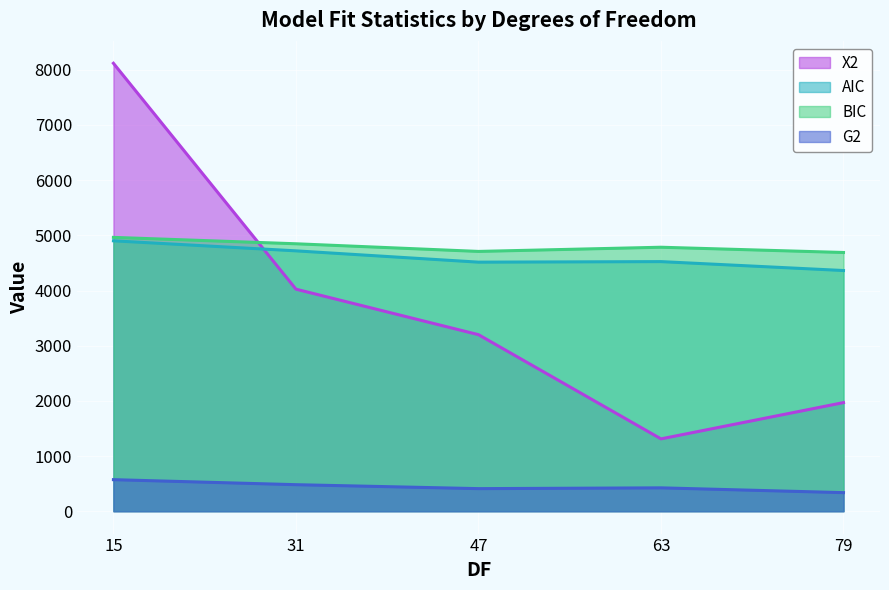

What is the difference between the X2 values at 15 and 31?

4094.3